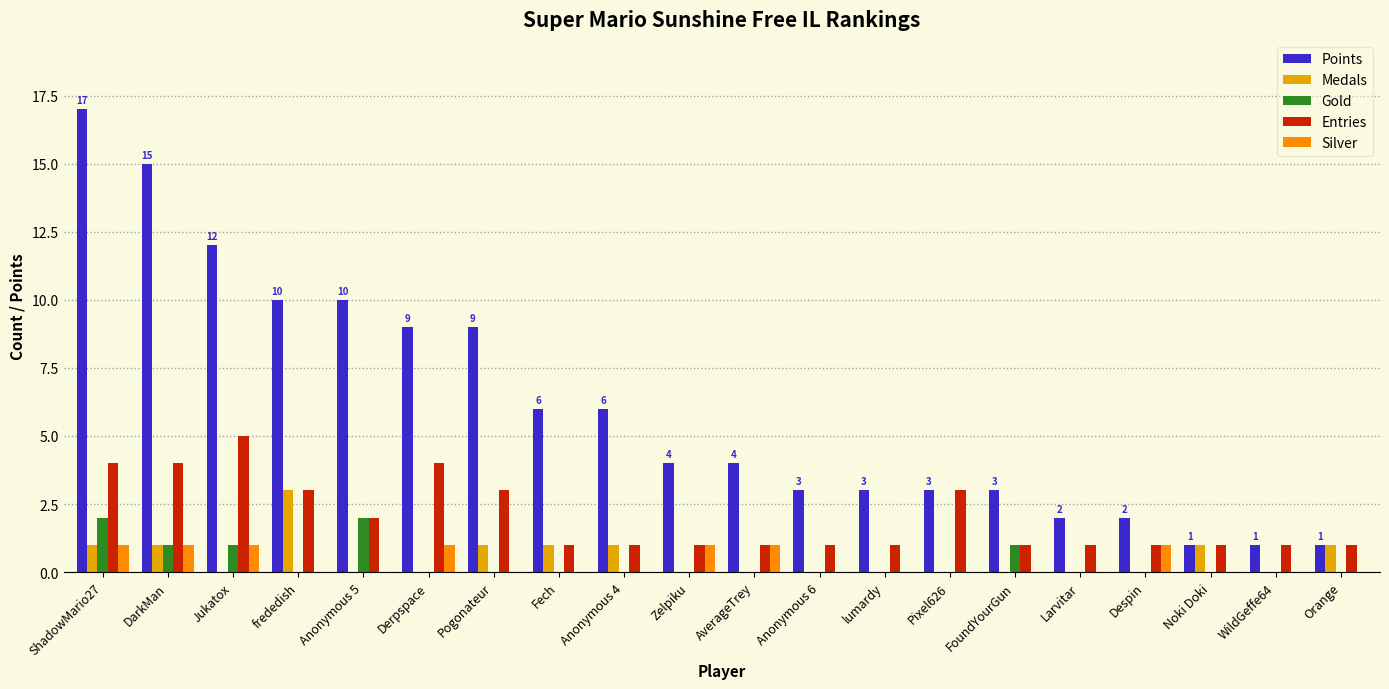

True or false: Silver has a value of 0 at frededish.

True